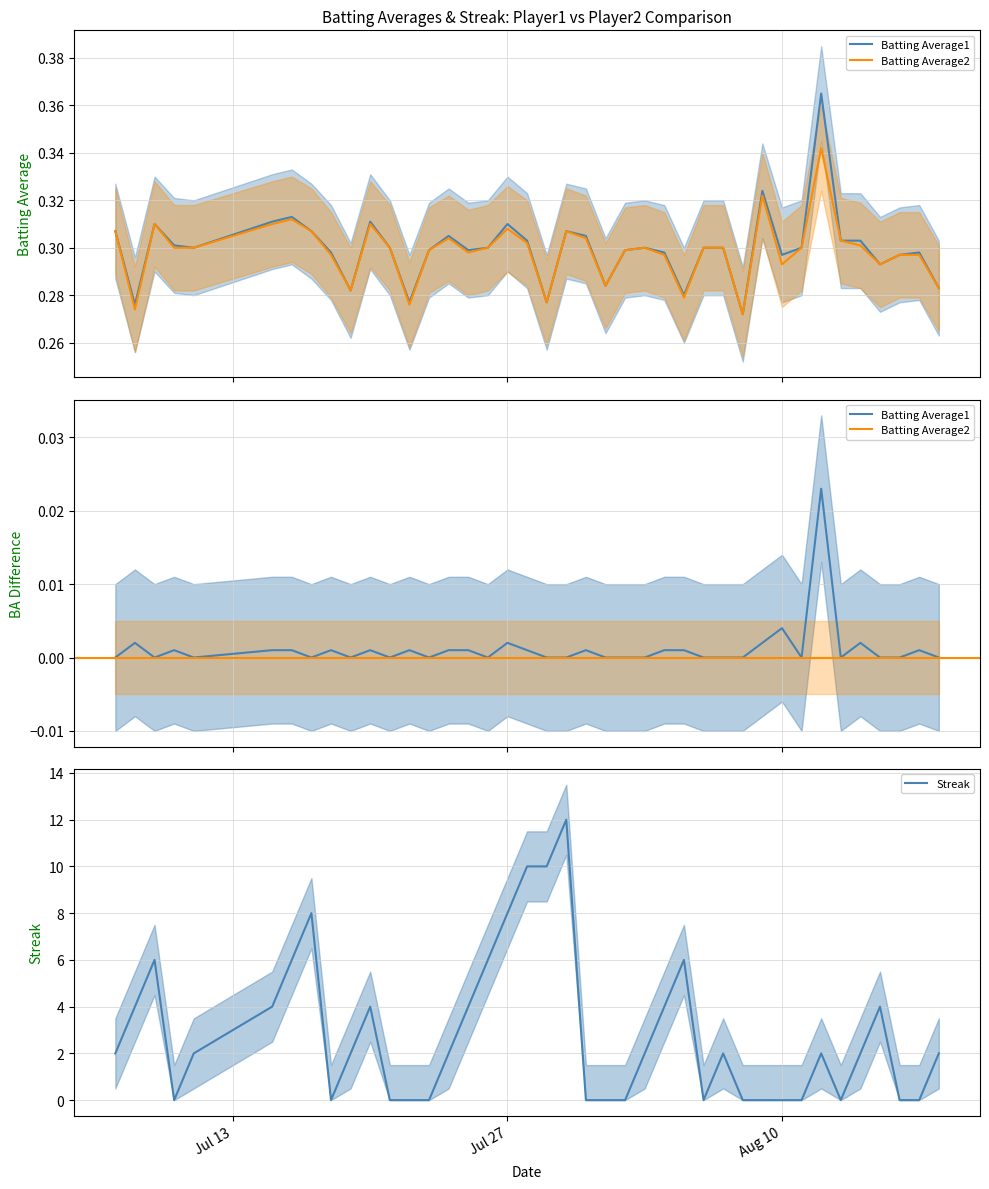

Reading right to left, extract all data points from this chart.

Batting Average1: 0.3	0.3	0.3	0.3	0.3	0.3	0.4	0.3	0.3	0.3	0.3	0.3	0.3	0.3	0.3	0.3	0.3	0.3	0.3	0.3	0.3	0.3	0.3	0.3	0.3	0.3	0.3	0.3	0.3	0.3	0.3	0.3	0.3	0.3	0.3	0.3	0.3	0.3	0.3	0.3
Batting Average2: 0.3	0.3	0.3	0.3	0.3	0.3	0.3	0.3	0.3	0.3	0.3	0.3	0.3	0.3	0.3	0.3	0.3	0.3	0.3	0.3	0.3	0.3	0.3	0.3	0.3	0.3	0.3	0.3	0.3	0.3	0.3	0.3	0.3	0.3	0.3	0.3	0.3	0.3	0.3	0.3
Streak: 2.0	0.0	0.0	4.0	2.0	0.0	2.0	0.0	0.0	0.0	0.0	2.0	0.0	6.0	4.0	2.0	0.0	0.0	0.0	12.0	10.0	10.0	8.0	6.0	4.0	2.0	0.0	0.0	0.0	4.0	2.0	0.0	8.0	6.0	4.0	2.0	0.0	6.0	4.0	2.0